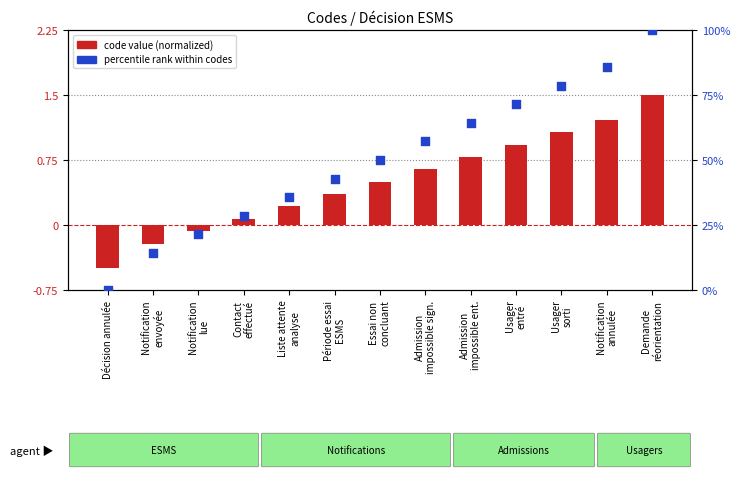

At which category is the sum across all series the highest?

Demande
réorientation